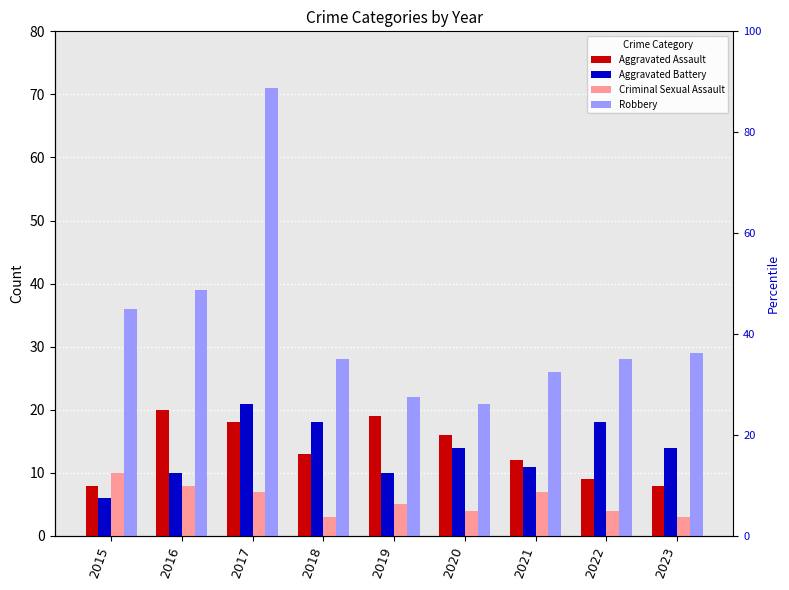

What is the difference between the highest and lowest values at 2019?

17